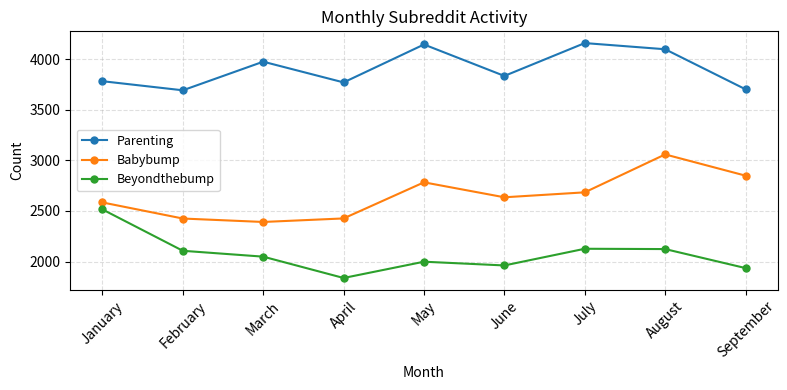

The Beyondthebump series shows 820 at March. True or false?

False